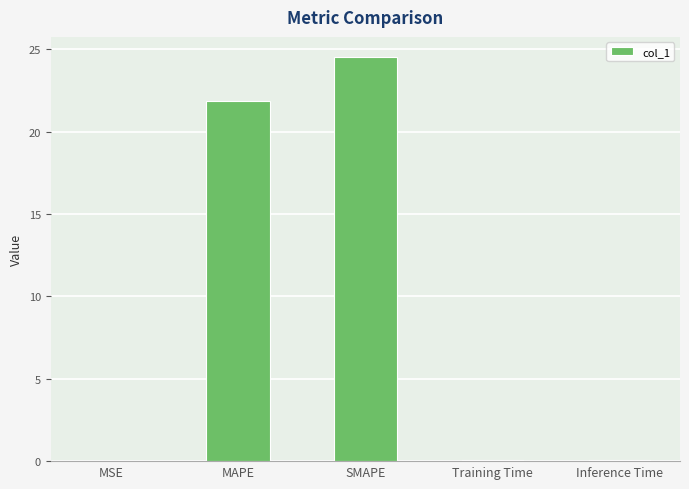

What is the maximum value shown in the chart?

24.5